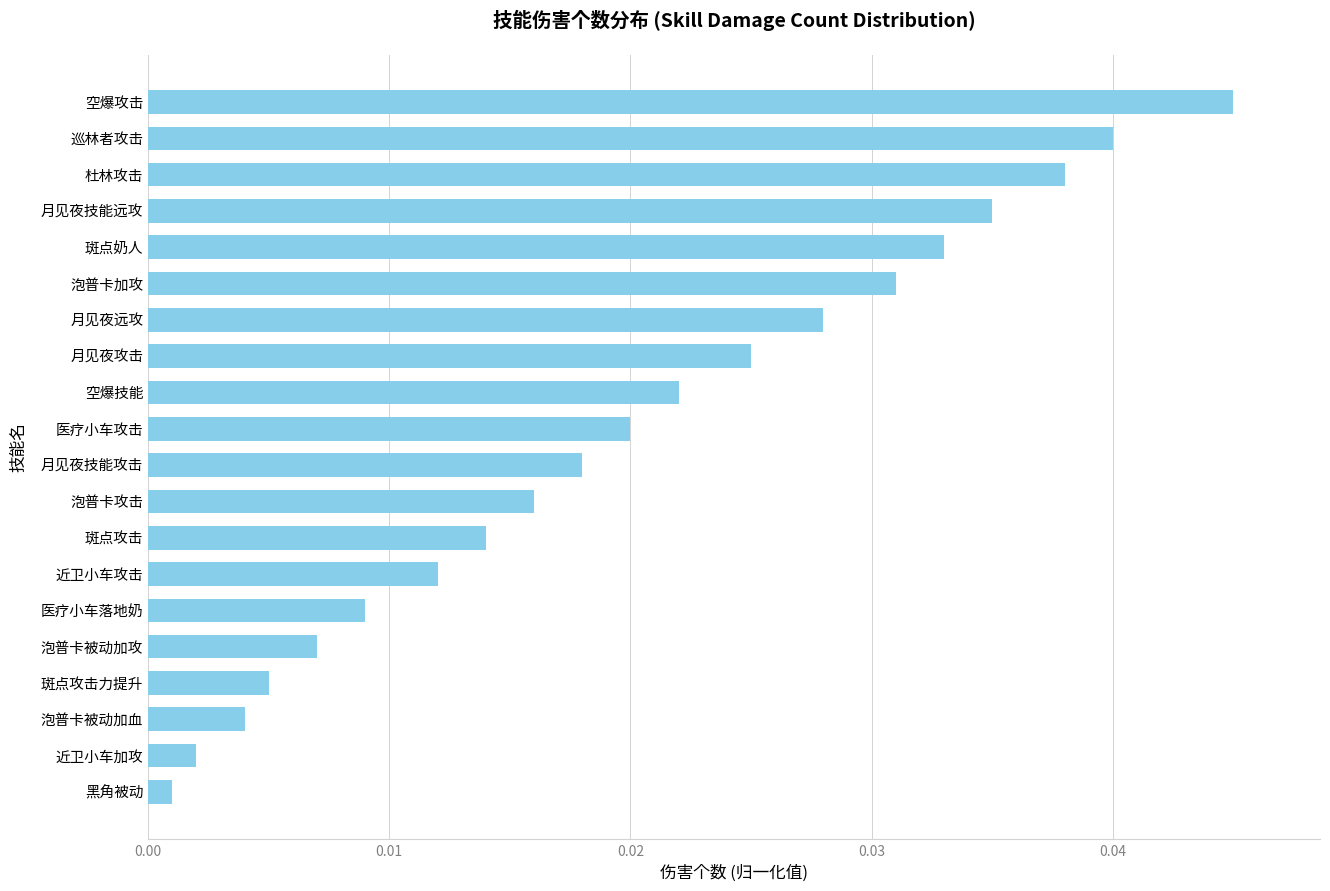

True or false: the data shows 0.1 at 月见夜技能远攻.

False